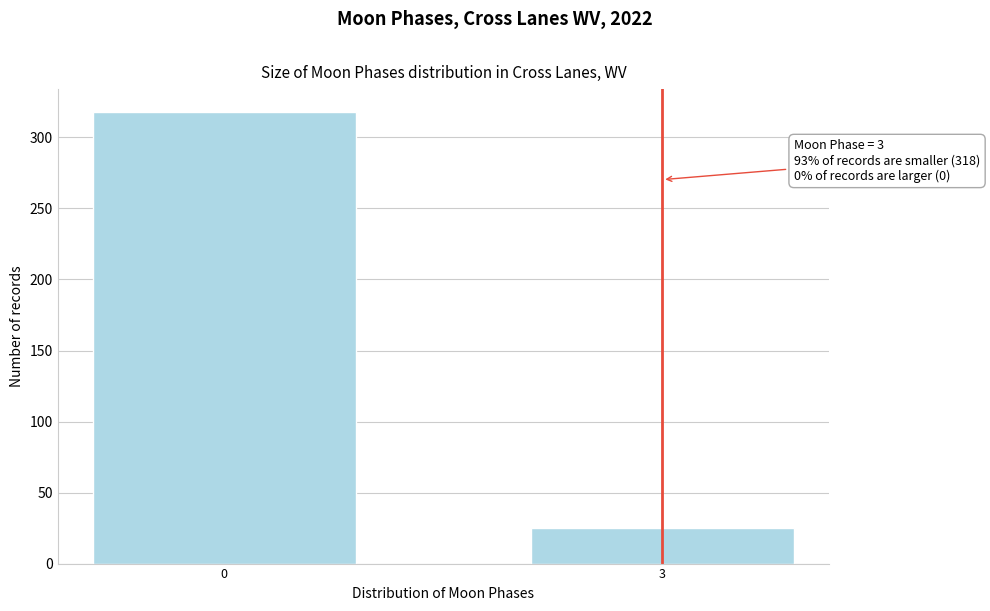

Reading left to right, what are all the values shown in this chart?

0=318	3=25